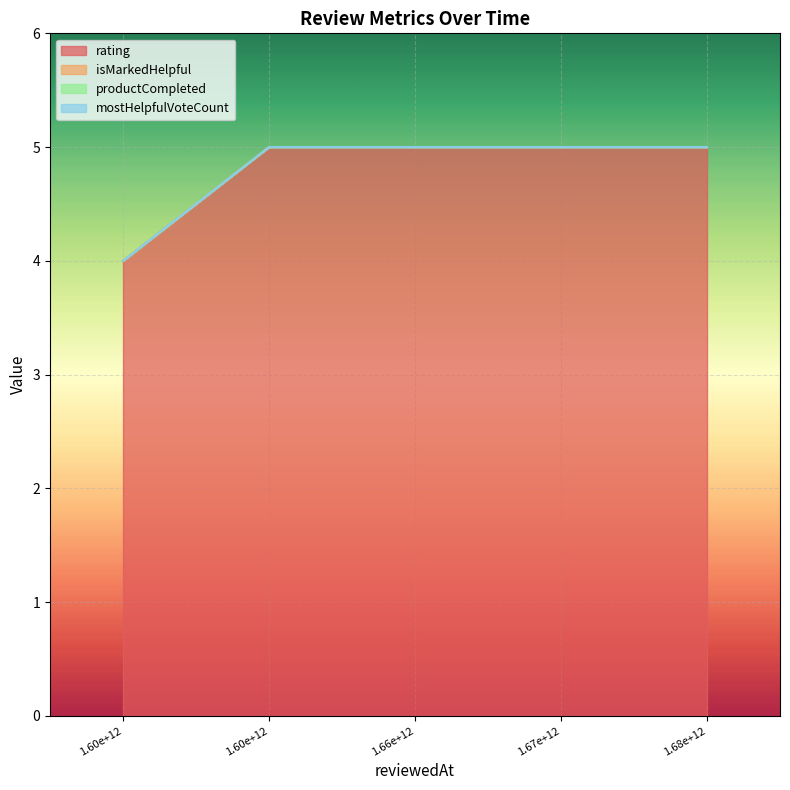

What is the difference between the highest and lowest values at 1604809255802?

5